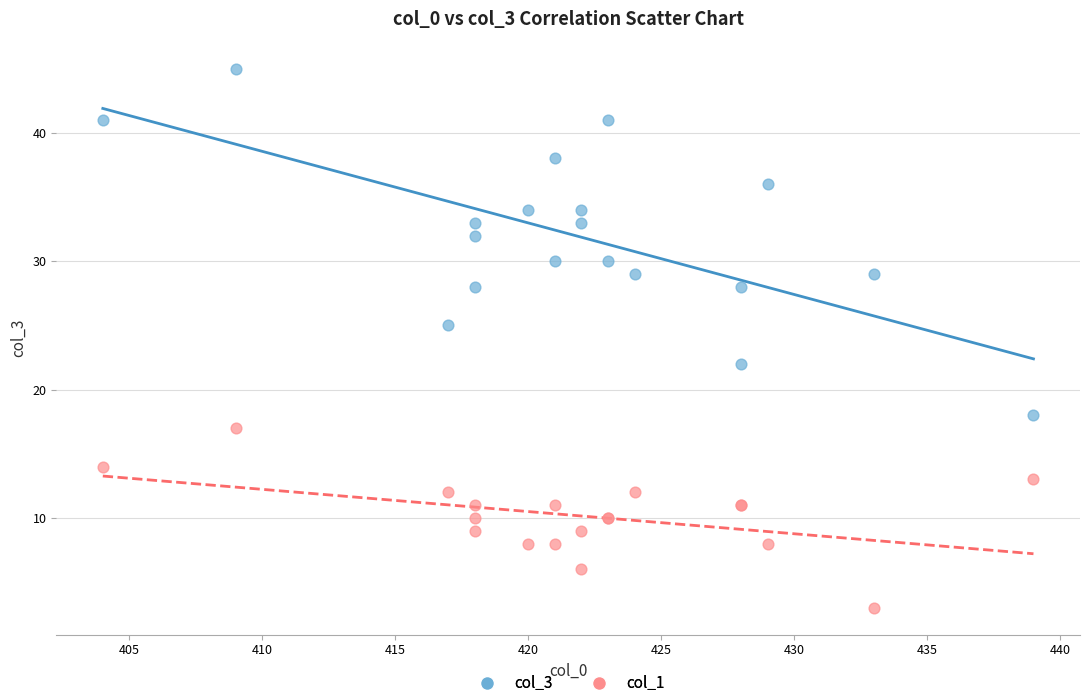

Which series contains the lowest Y value?

col_1